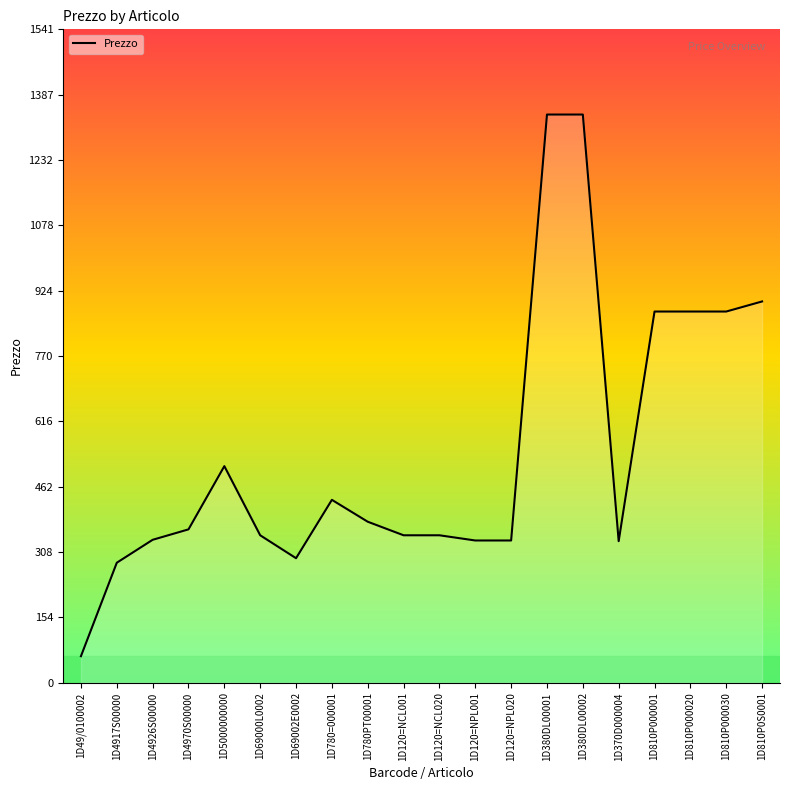

What is the average value?

545.5